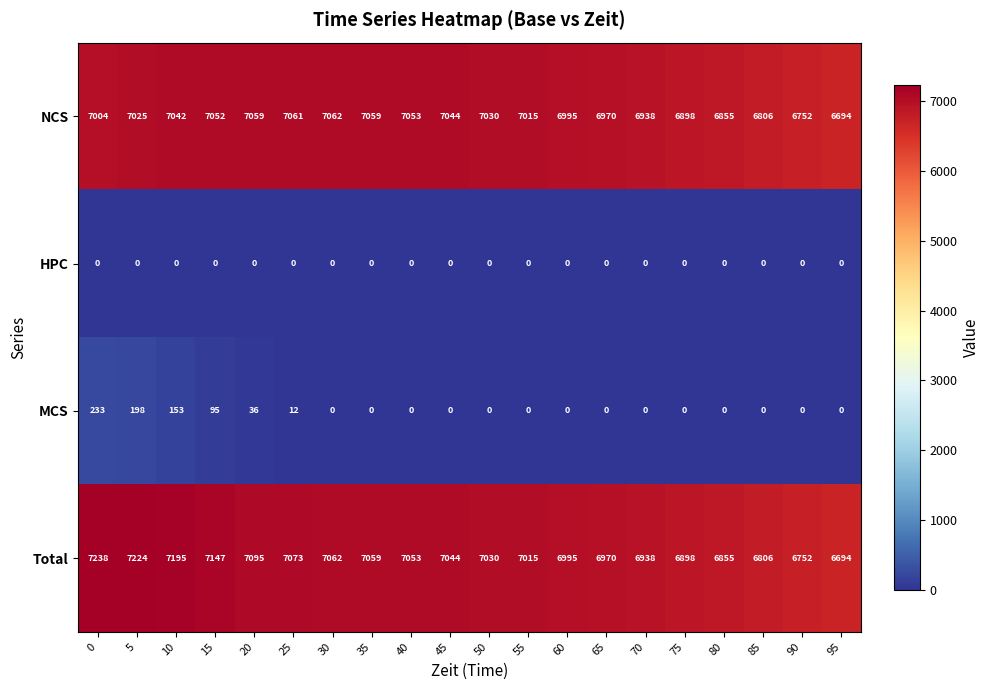

Is it true that MCS equals 0 at 40?

True